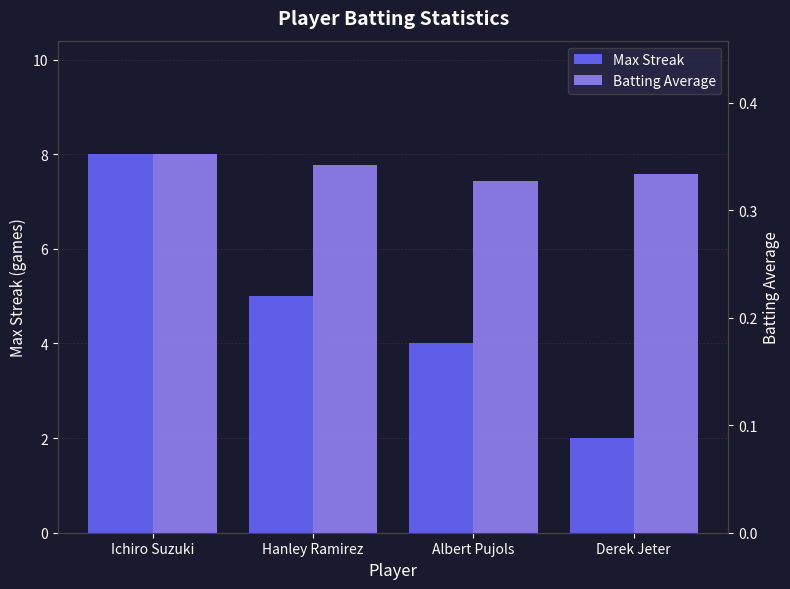

What is the value of the Max Streak bar at the 2nd from the left?

5.0